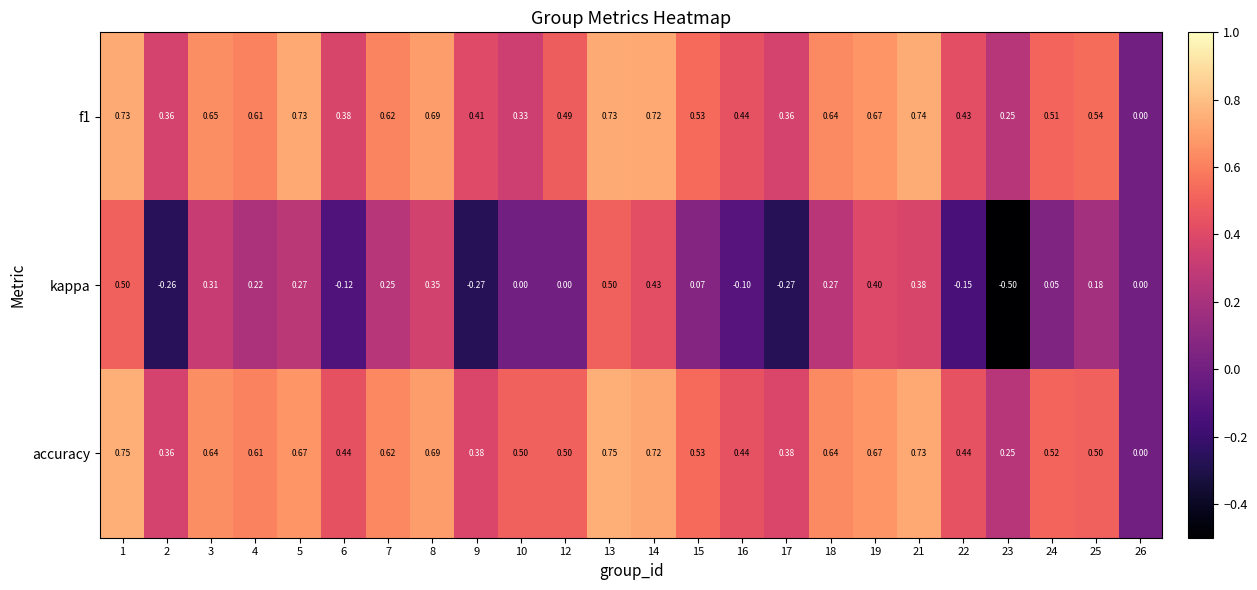

Is the value of accuracy at 22 greater than the value of f1 at 18?

No